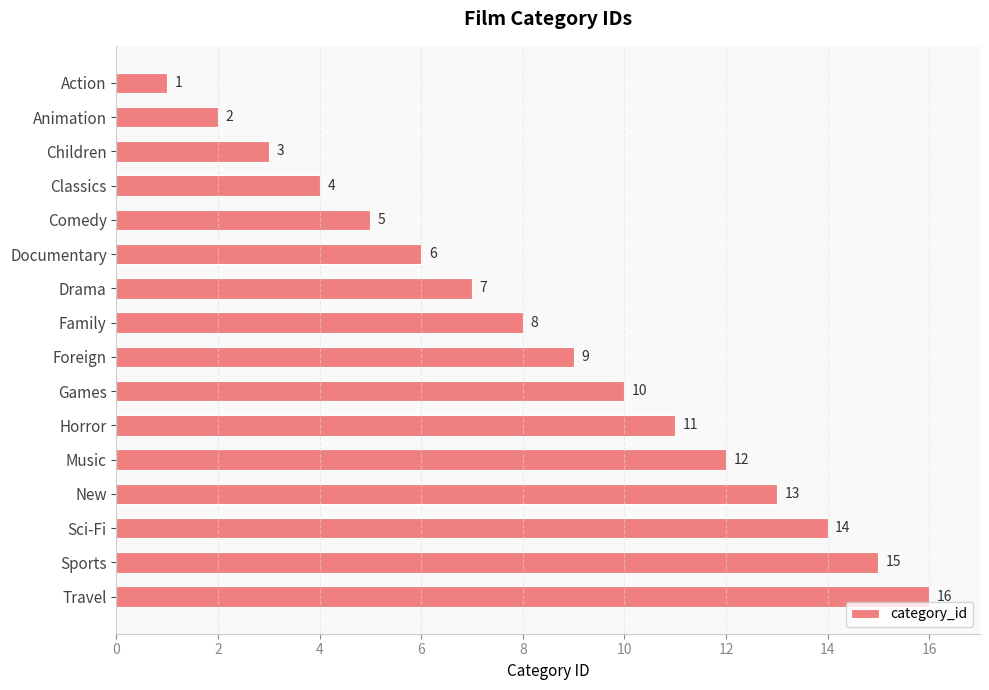

What is the sum of the values at Children and New?

16